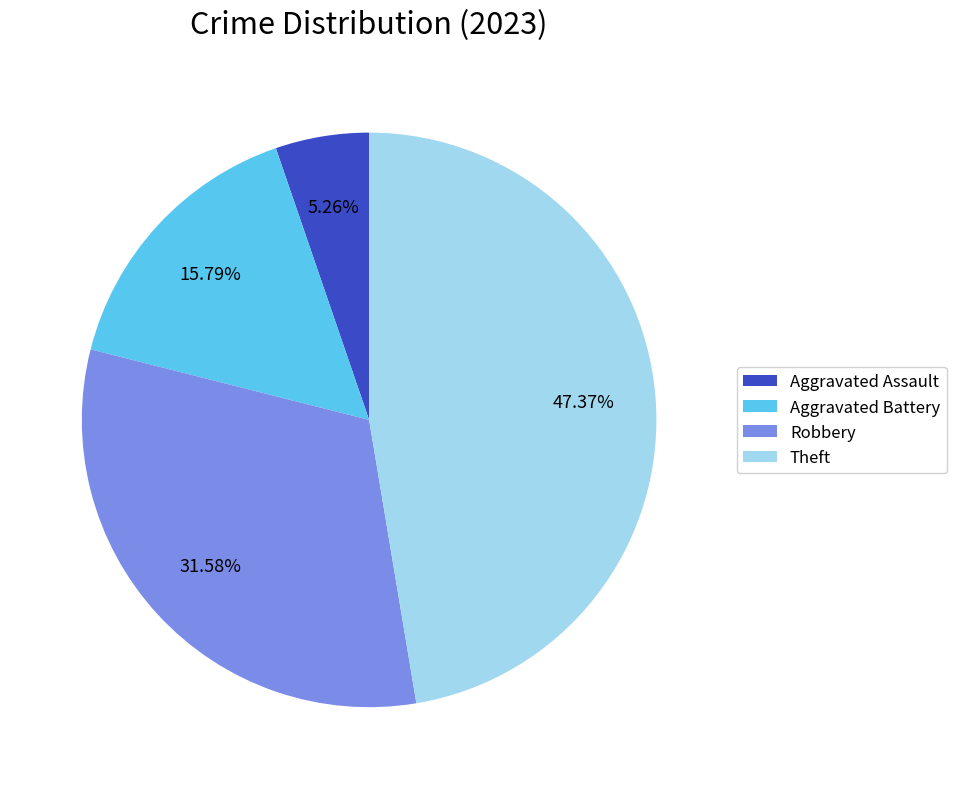

Count the number of slices in the pie.

4